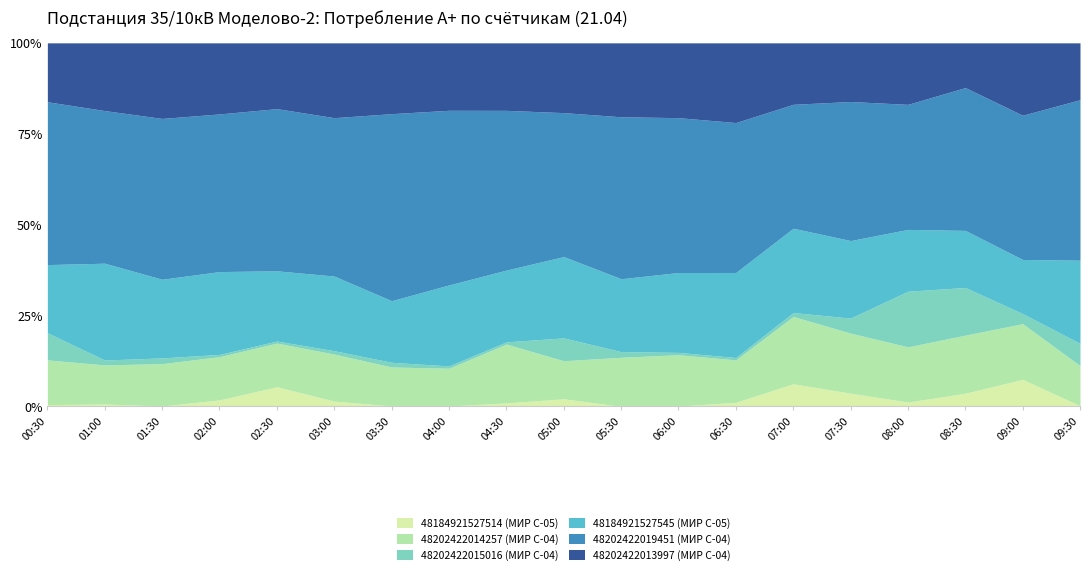

What is the maximum value for 48184921527514 (МИР С-05)?

7.5